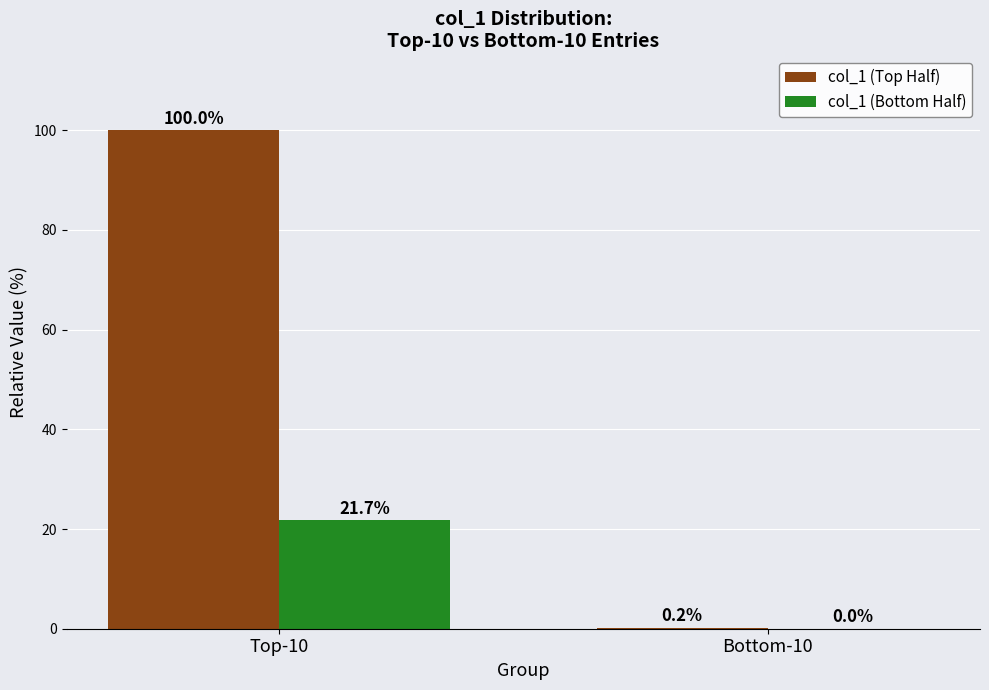

At which category is the sum across all series the highest?

Top-10